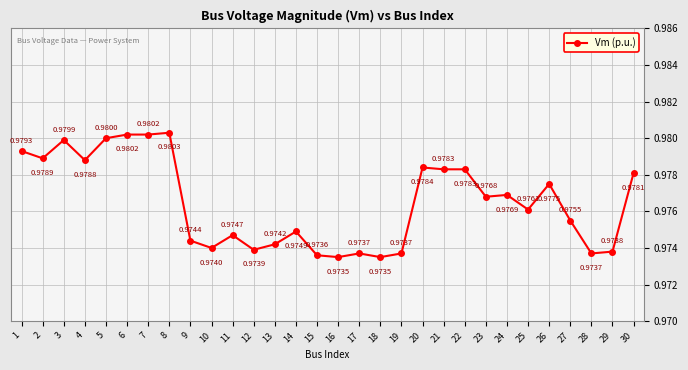

Which has a higher value, 28 or 22?

22